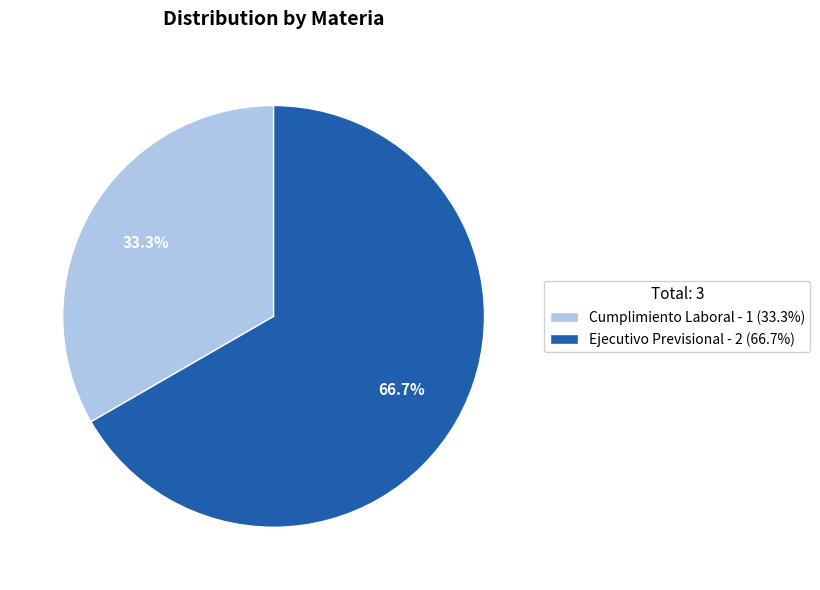

Is the sum of Ejecutivo Previsional and Cumplimiento Laboral greater than half?

Yes